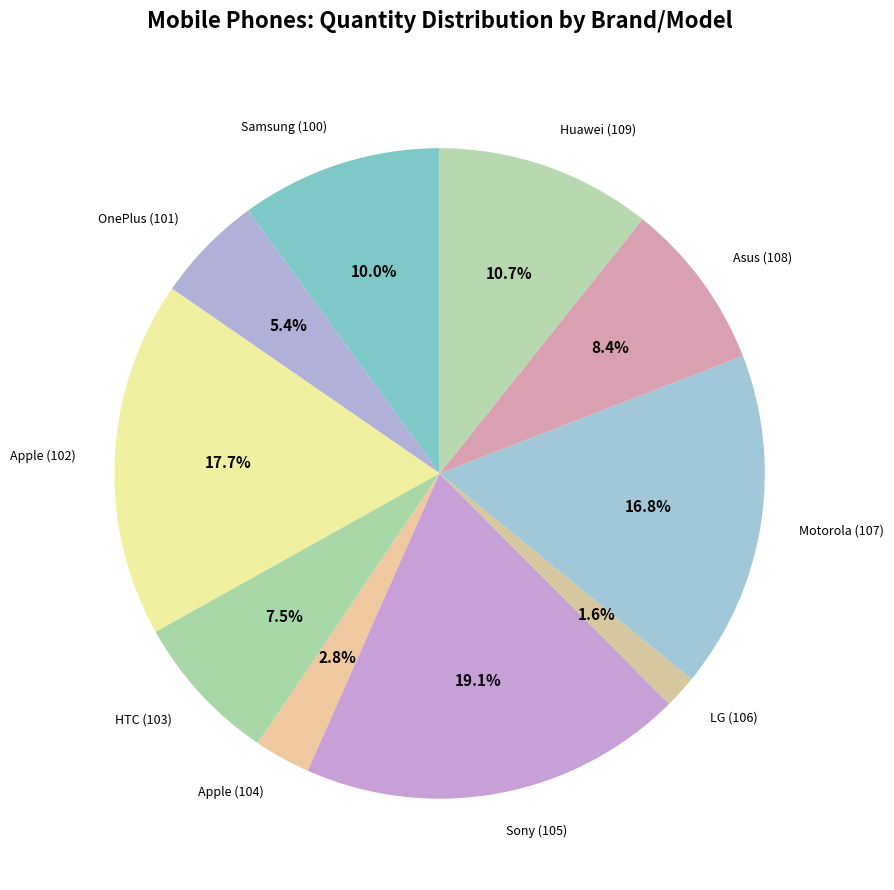

Which has a higher value, Huawei (109) or LG (106)?

Huawei (109)